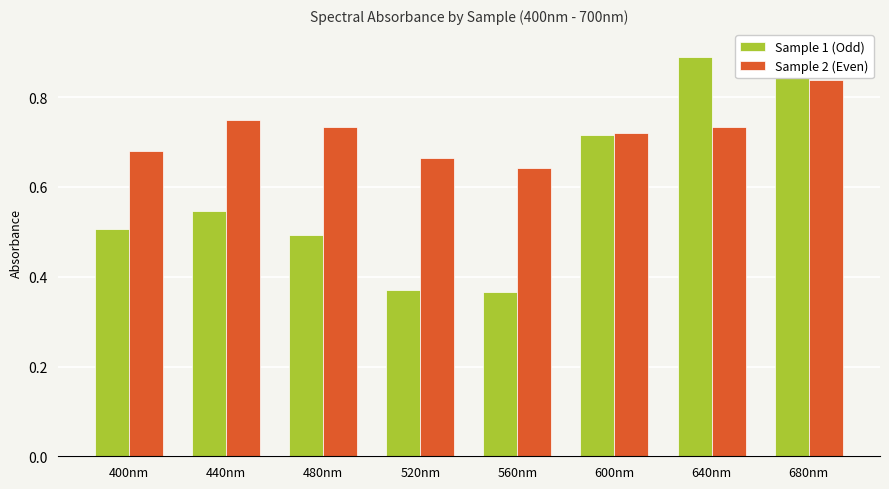

What position from the left is 440nm?

2